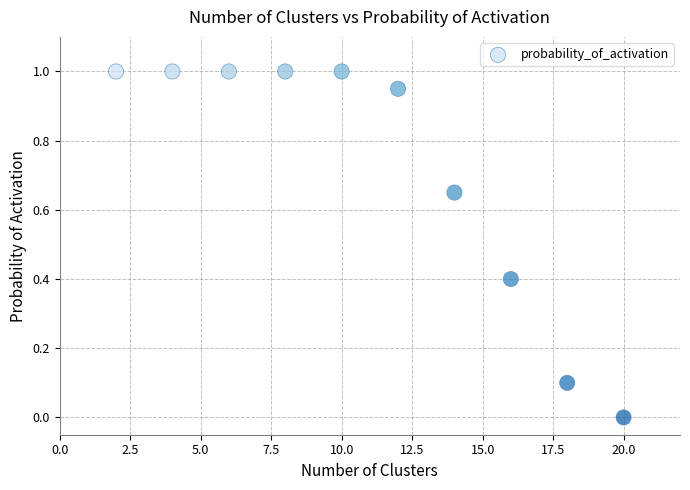

What is the range of Y values (max minus min)?

1.0